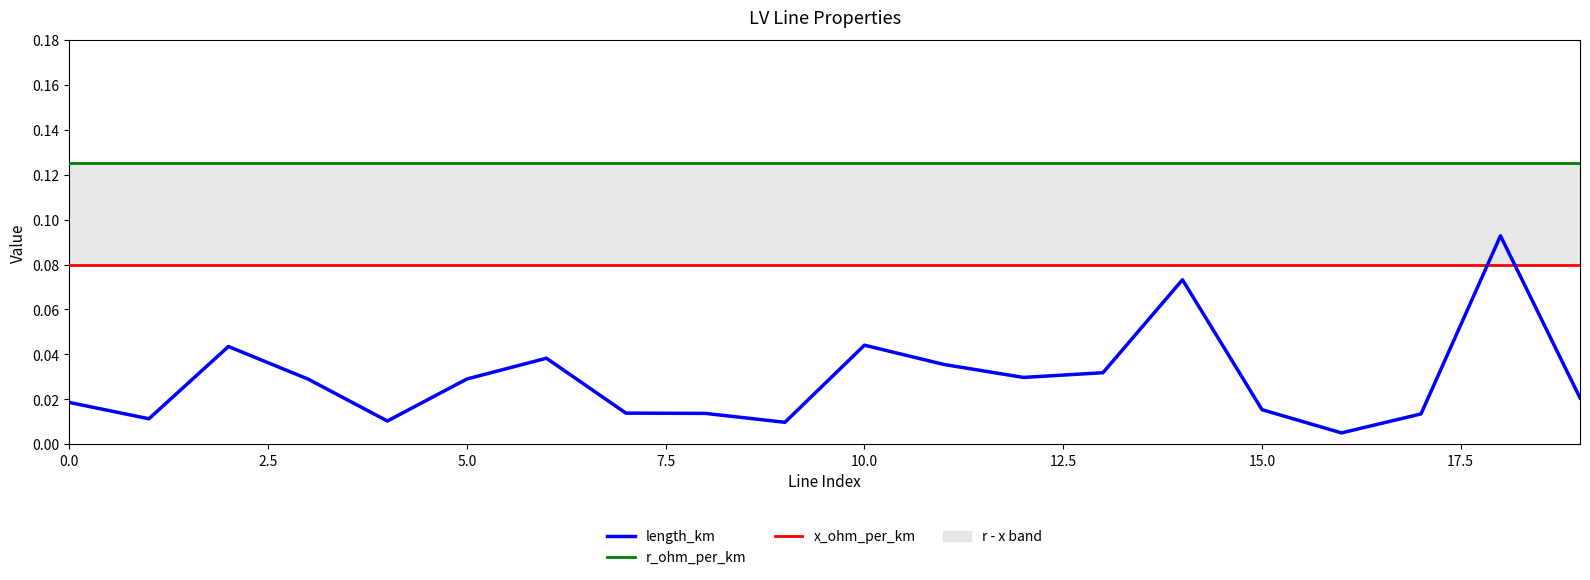

Between 15 and 15.0, which is larger?

15.0